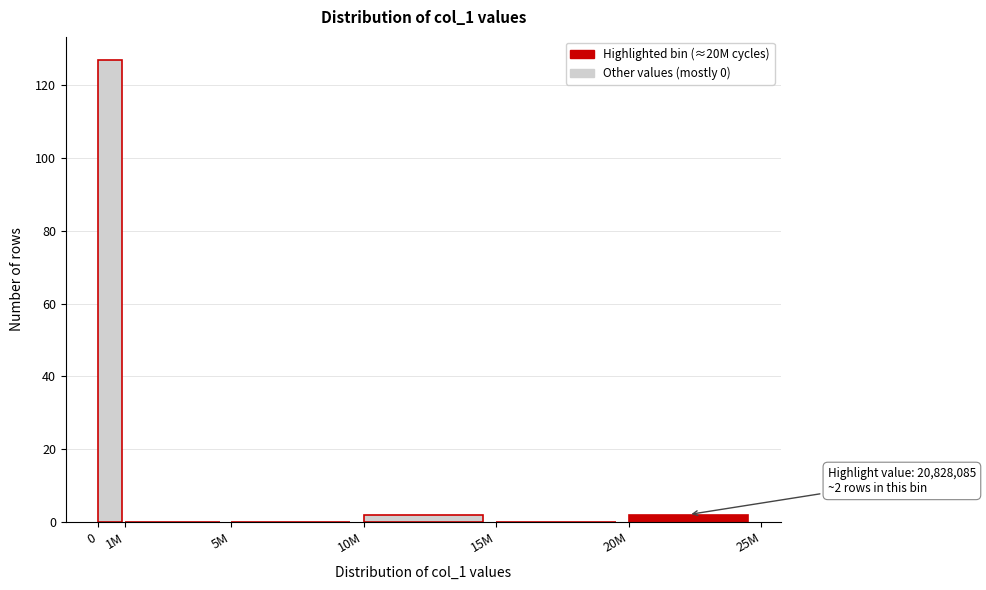

Reading left to right, extract all data points from this chart.

0=127	1M=0	5M=0	10M=2	15M=0	20M=2